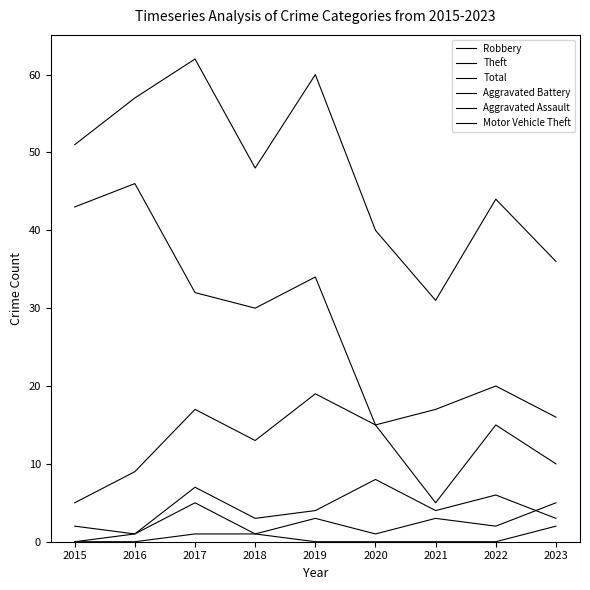

The value of Aggravated Assault at 2020 is 1. True or false?

False